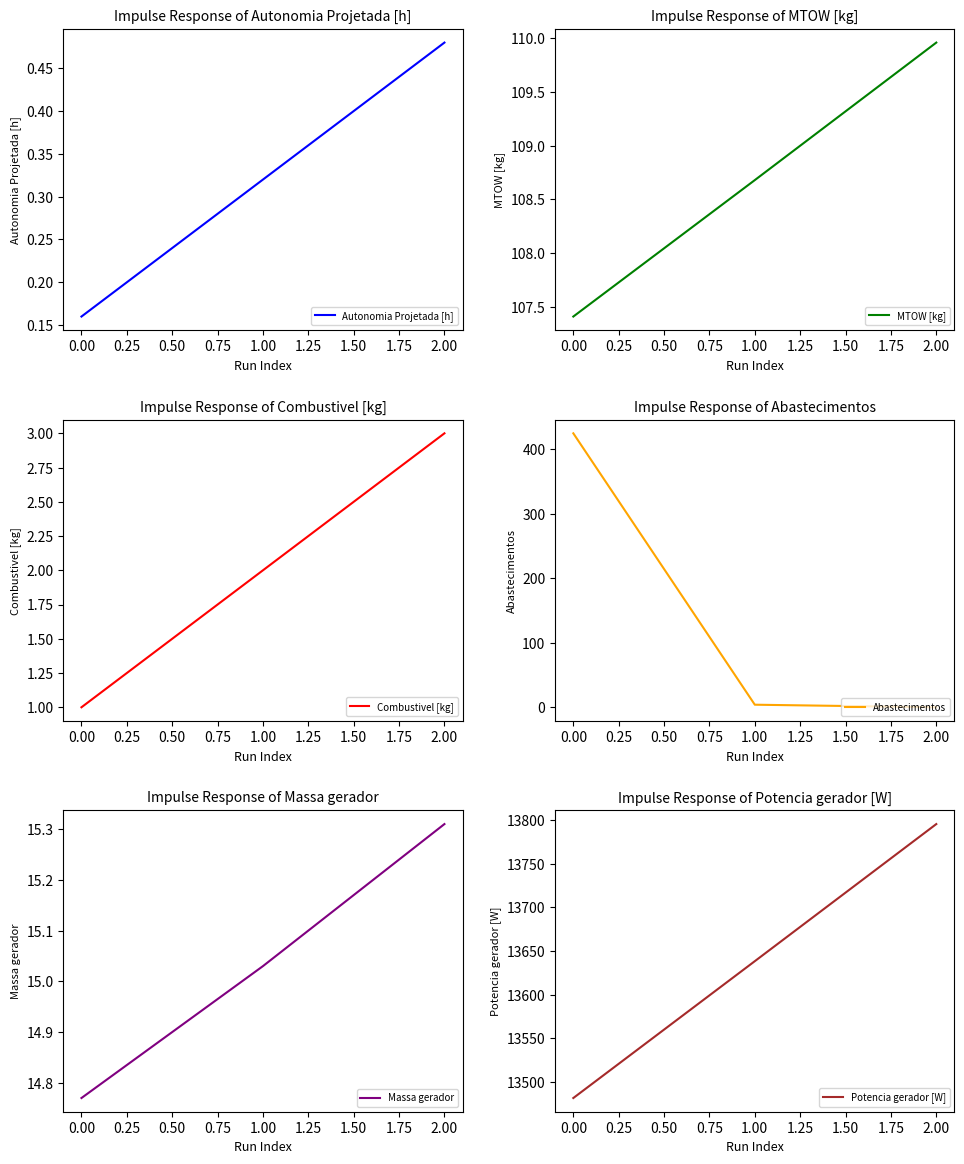

How many Autonomia Projetada [h] values are between 0 and 1?

3